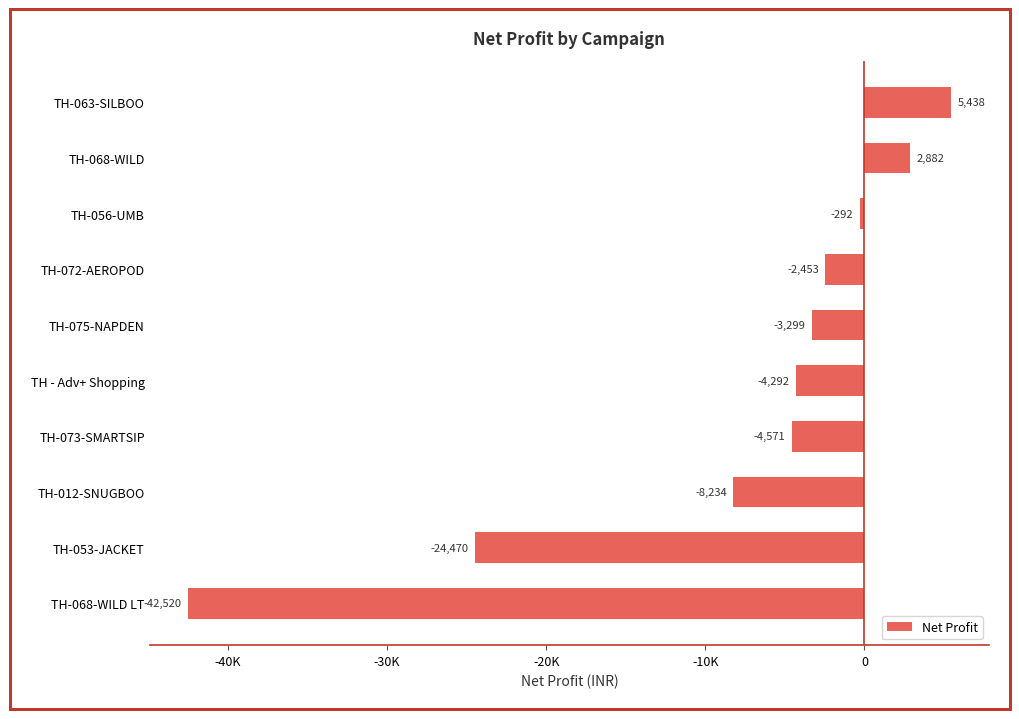

Rank the categories by value from highest to lowest.

TH-063-SILBOO, TH-068-WILD, TH-056-UMB, TH-072-AEROPOD, TH-075-NAPDEN, TH - Adv+ Shopping, TH-073-SMARTSIP, TH-012-SNUGBOO, TH-053-JACKET, TH-068-WILD LT